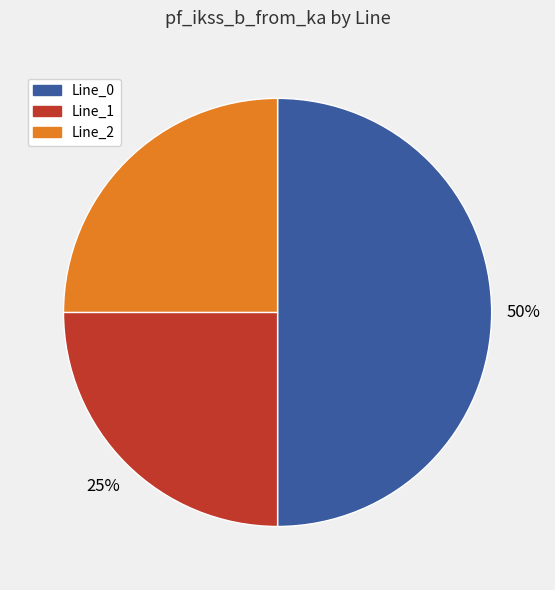

Is it true that Line_2 is 25% of the pie?

True